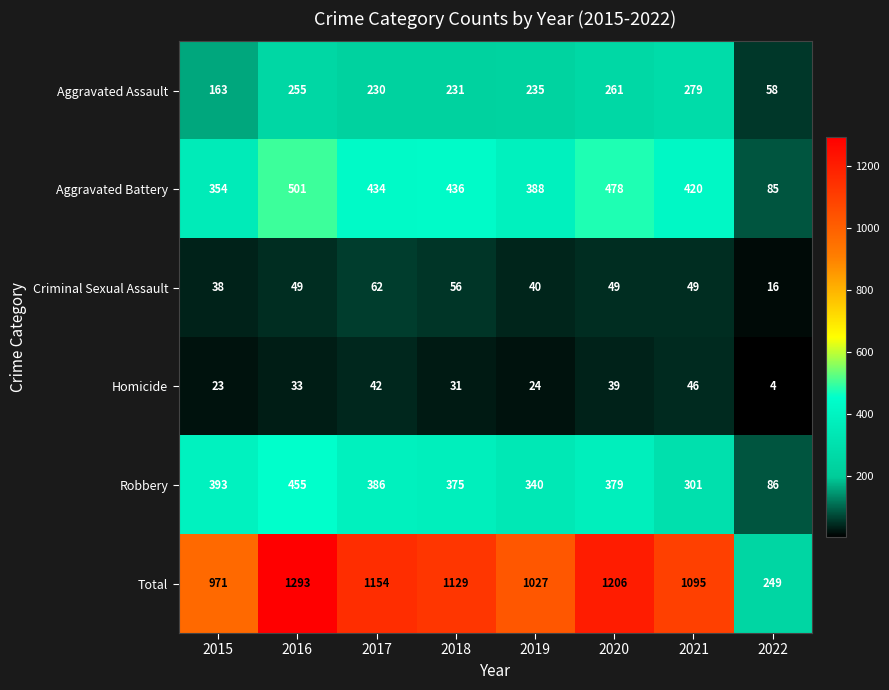

Rank the series by their maximum value, from lowest to highest.

Homicide, Criminal Sexual Assault, Aggravated Assault, Robbery, Aggravated Battery, Total